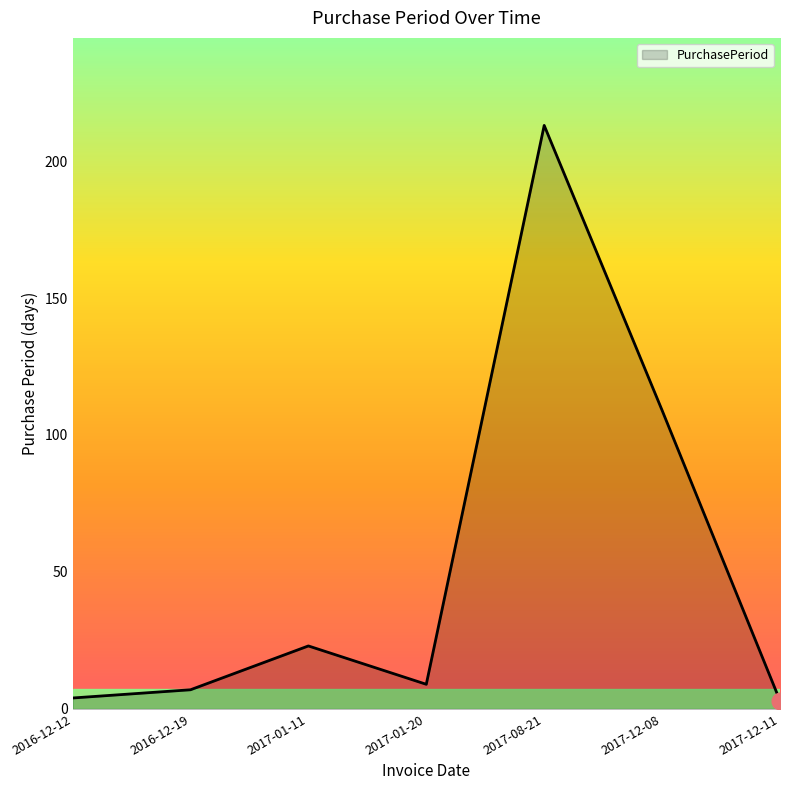

What is the sum of the values at 2017-08-21 and 2016-12-12?

217